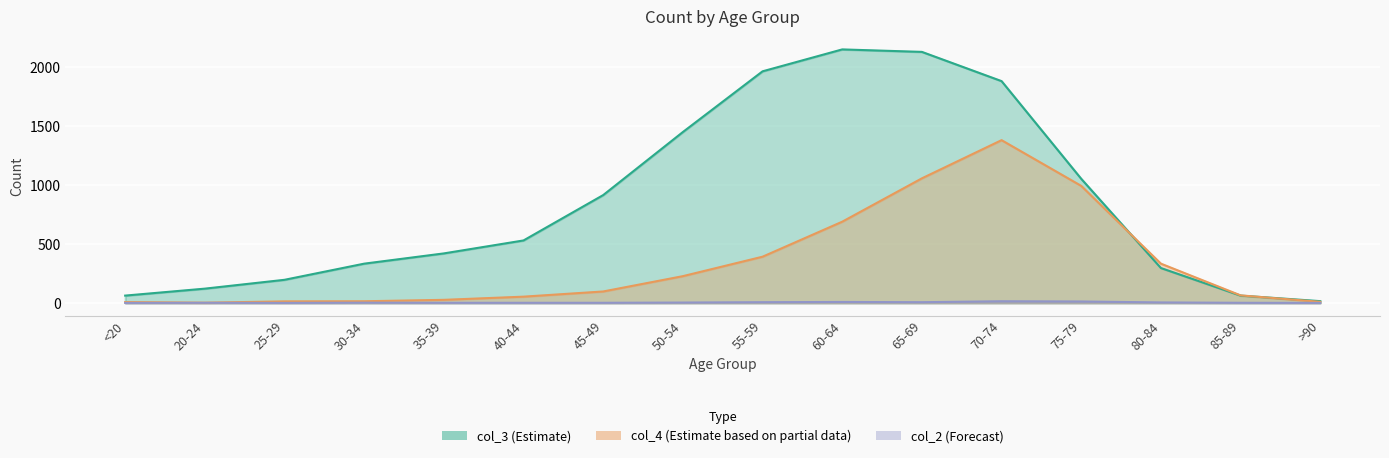

Reading right to left, extract all data points from this chart.

col_2: 0	1	4	12	14	6	8	6	3	1	1	1	2	0	1	0
col_3: 15	62	296	1053	1882	2130	2151	1965	1450	915	530	420	333	196	121	62
col_4: 9	64	333	993	1381	1057	689	392	227	97	53	26	14	13	2	7